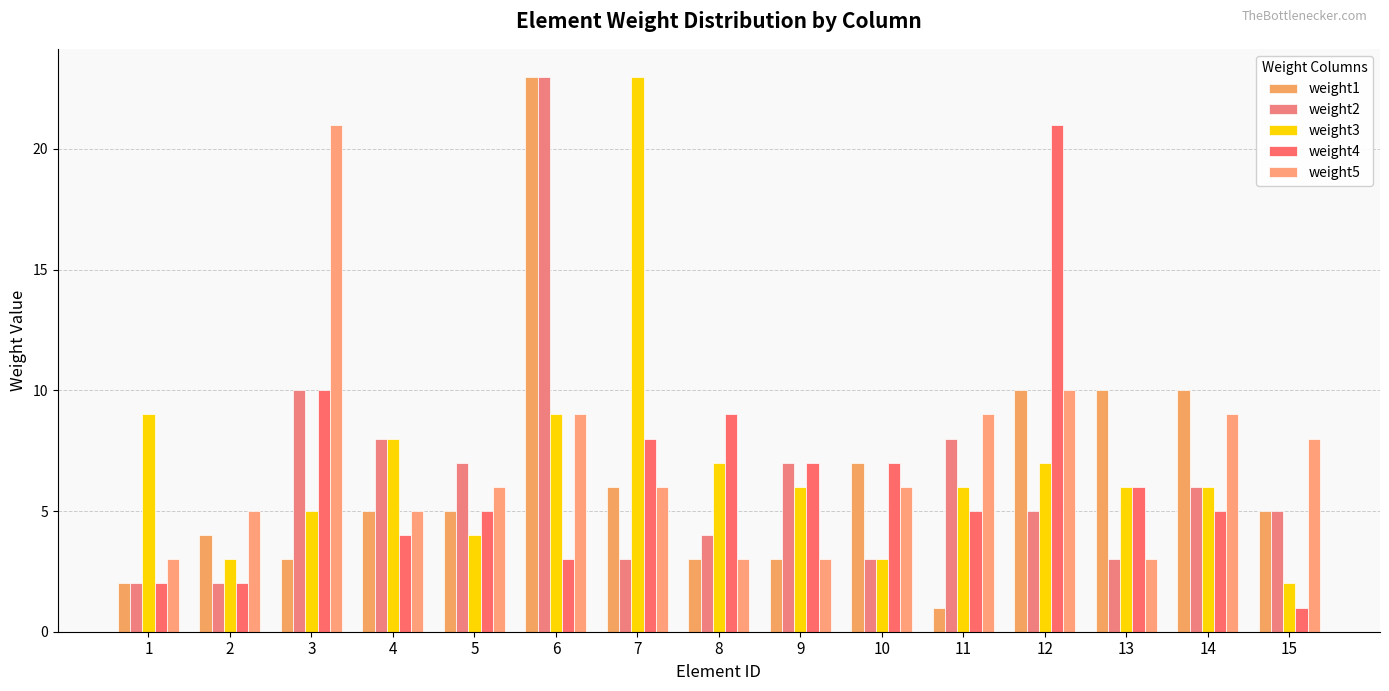

Which has a higher value, 2 or 6?

6